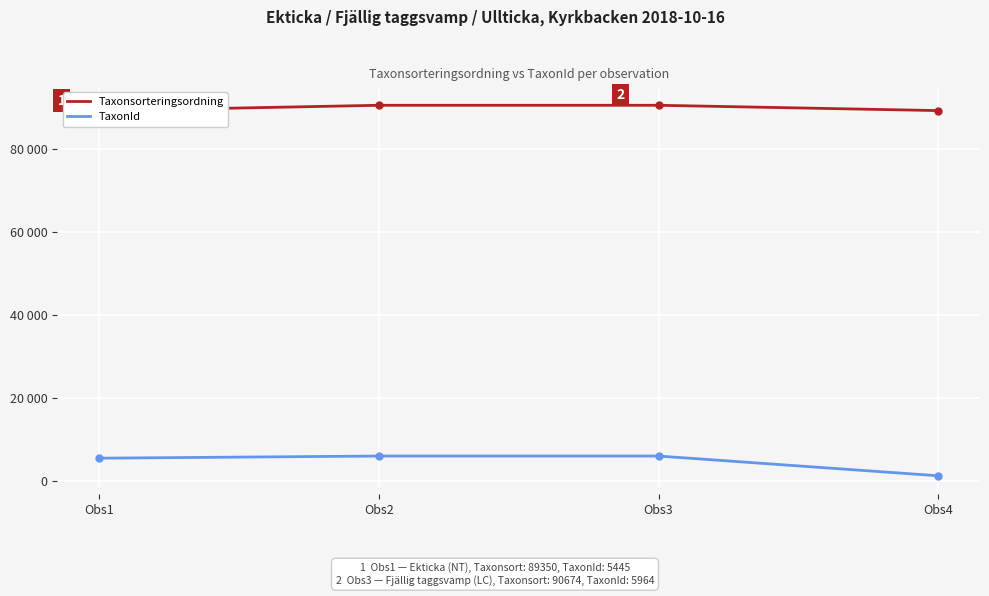

Reading left to right, list all the values displayed in this chart.

Taxonsorteringsordning: Obs1=89350	Obs2=90674	Obs3=90674	Obs4=89392
TaxonId: Obs1=5445	Obs2=5964	Obs3=5964	Obs4=1202